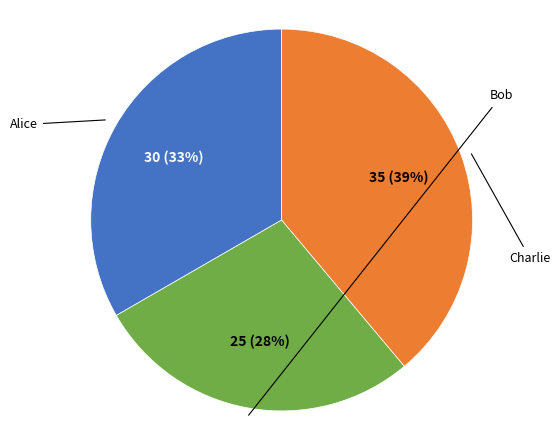

Do Charlie and Bob together represent more than half of the pie?

Yes